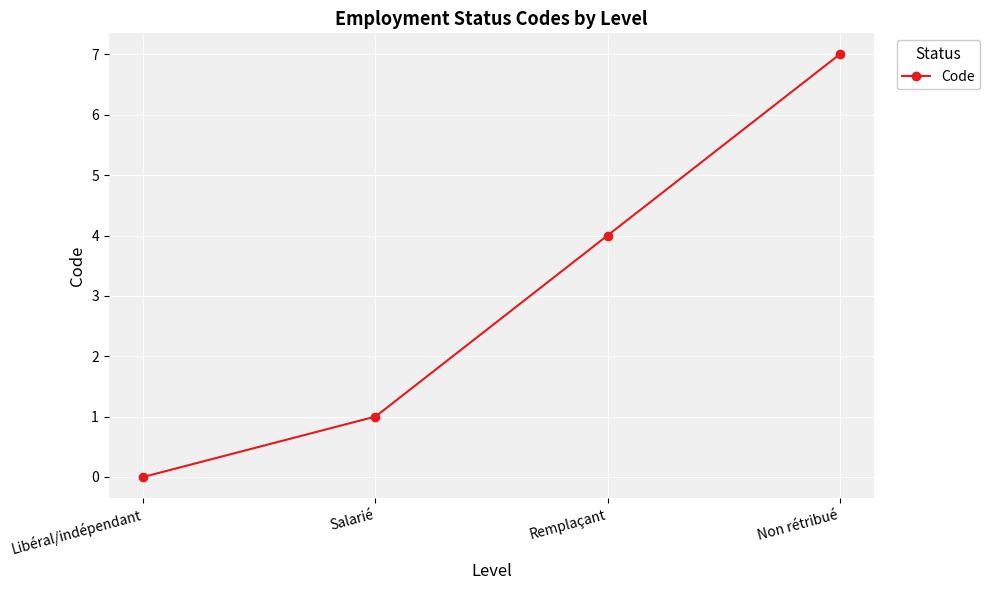

How many data points are less than 4?

2